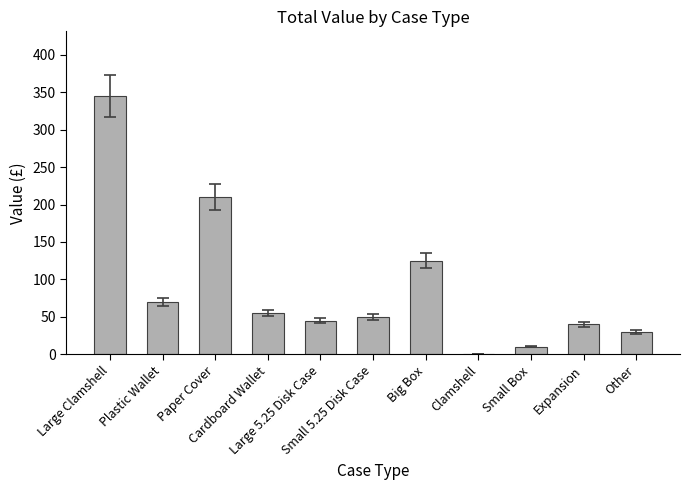

Reading left to right, list all the values displayed in this chart.

Large Clamshell=345	Plastic Wallet=70	Paper Cover=210	Cardboard Wallet=55	Large 5.25 Disk Case=45	Small 5.25 Disk Case=50	Big Box=125	Clamshell=0	Small Box=10	Expansion=40	Other=30